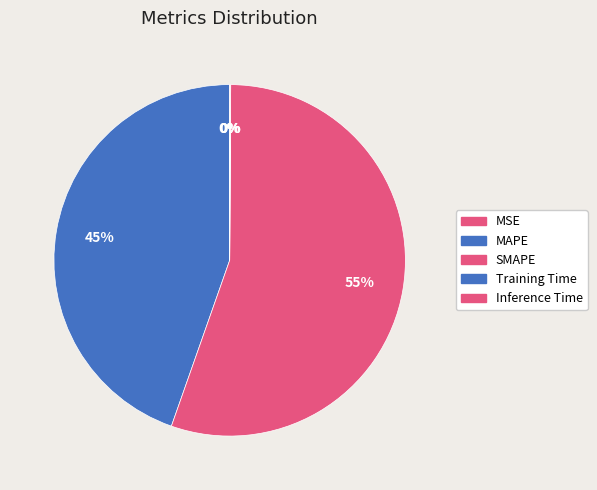

Which category has the biggest portion of the pie?

SMAPE